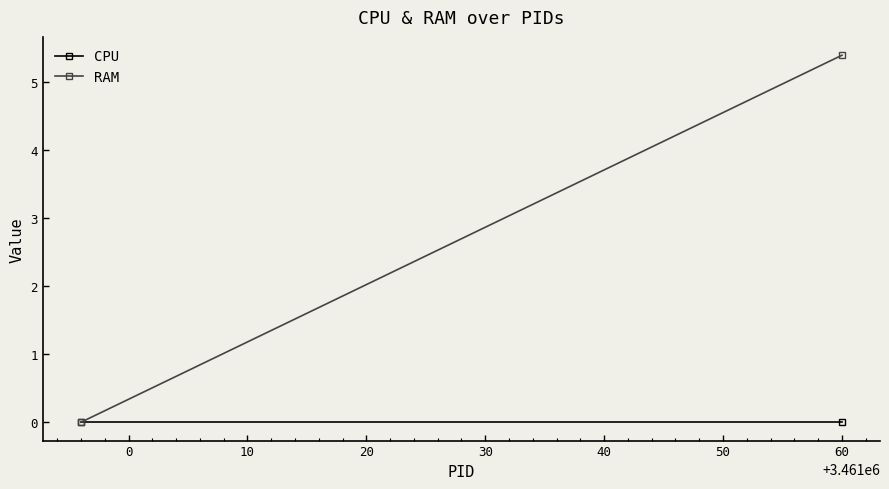

Is the value of RAM at −10 greater than the value of CPU at 0?

No